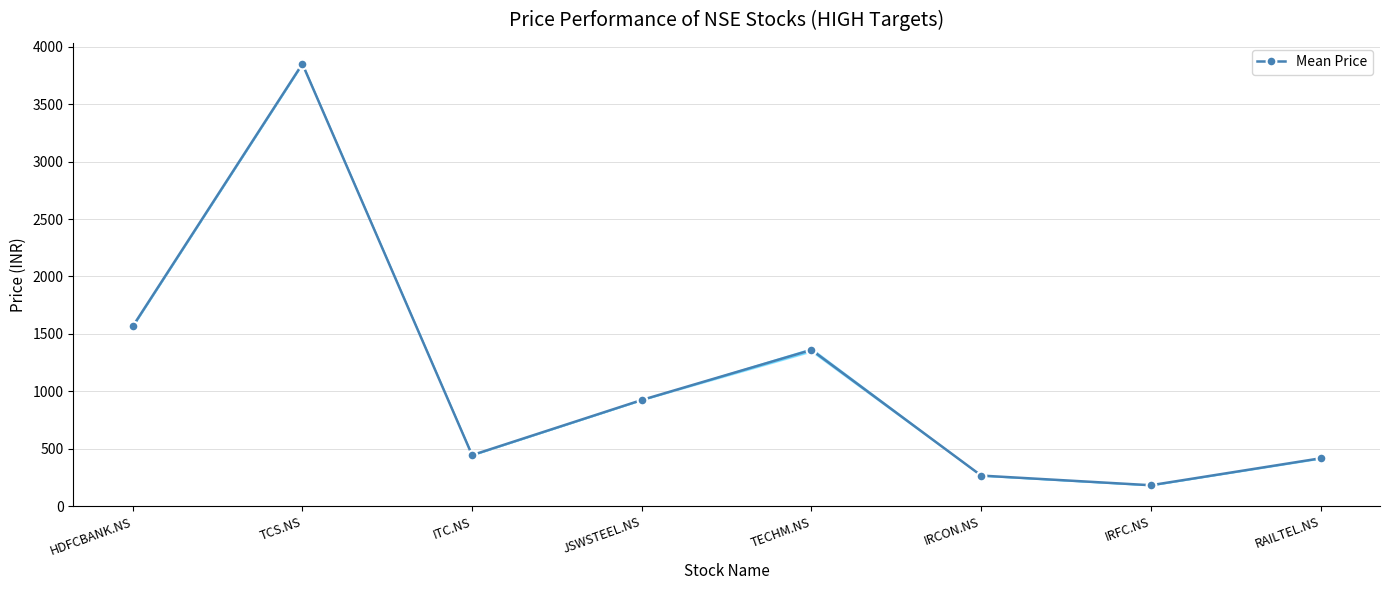

What is the greatest value displayed?

3850.0